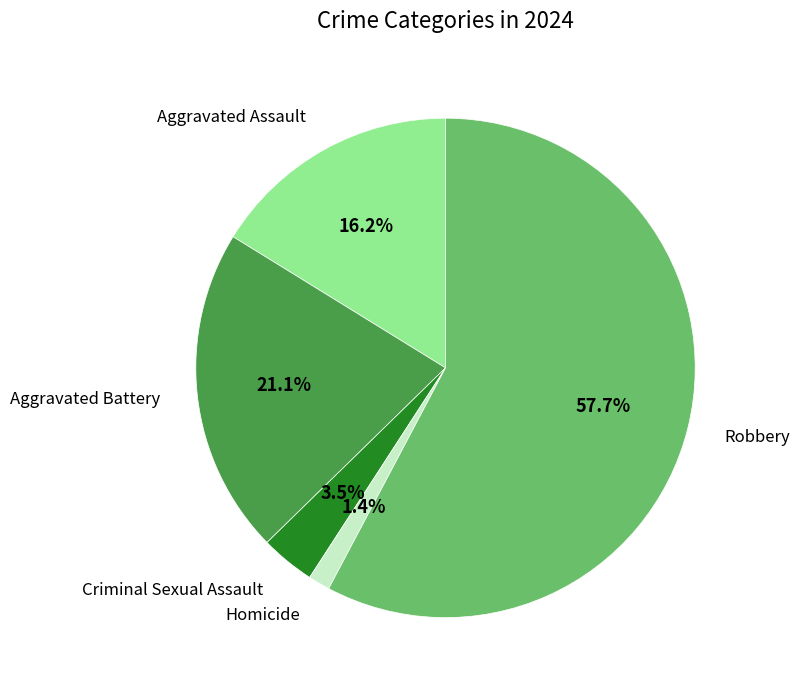

To the nearest percent, what is the average slice percentage?

20%